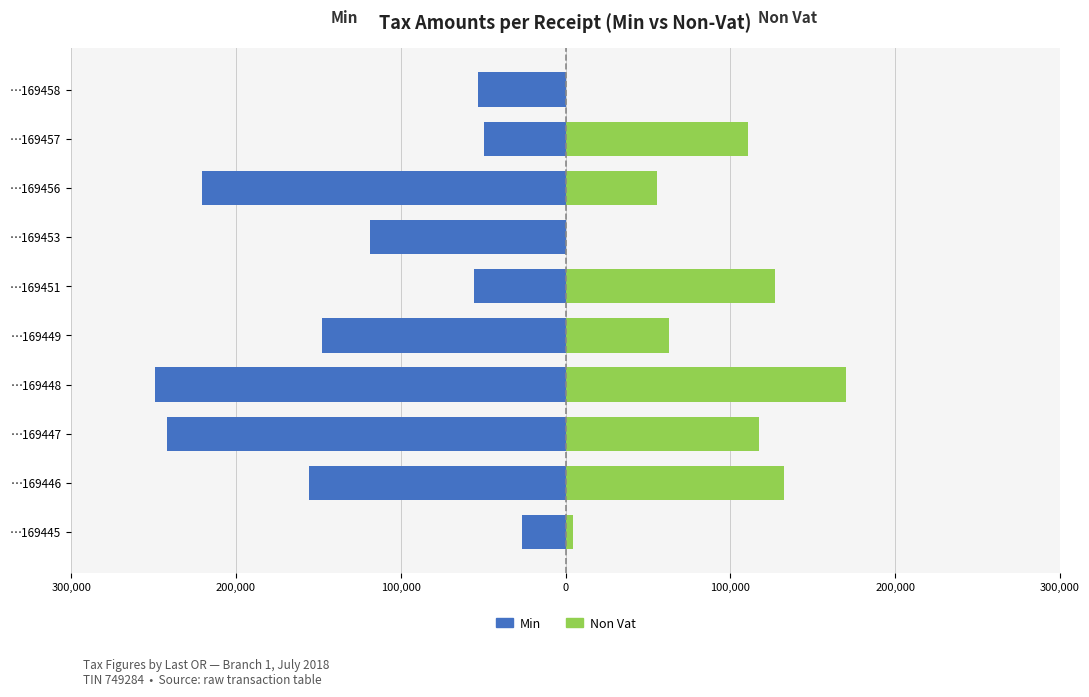

How many bars are there in each group?

2